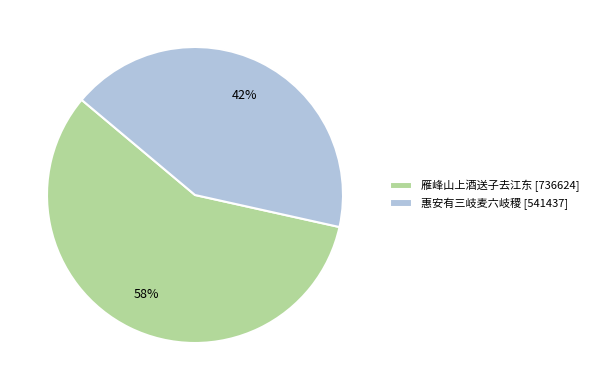

To the nearest percent, what is the combined percentage of 惠安有三岐麦六岐稷 [541437] and 雁峰山上酒送子去江东 [736624]?

100%